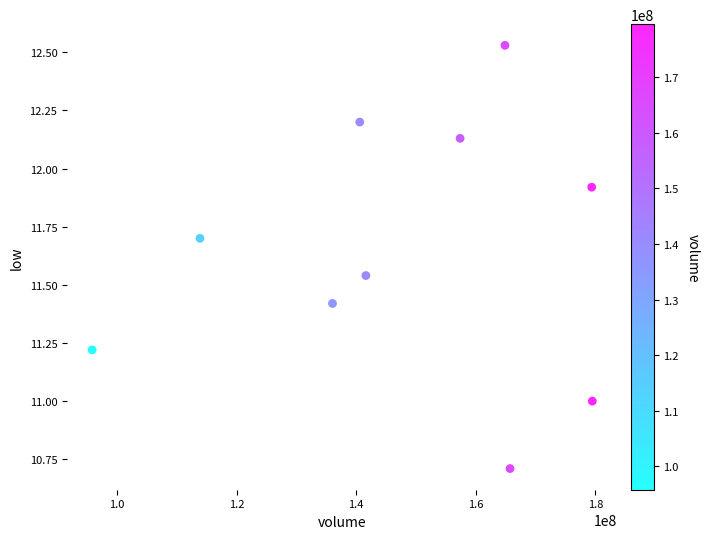

What is the average Y value?

11.6